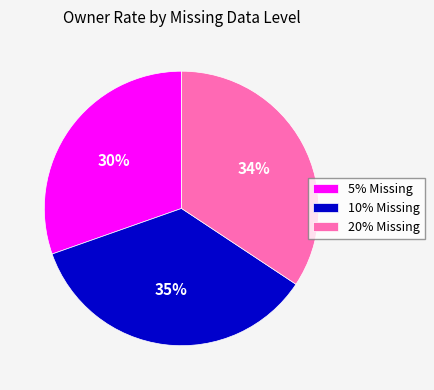

What percentage is the 10% Missing slice, to the nearest percent?

35%